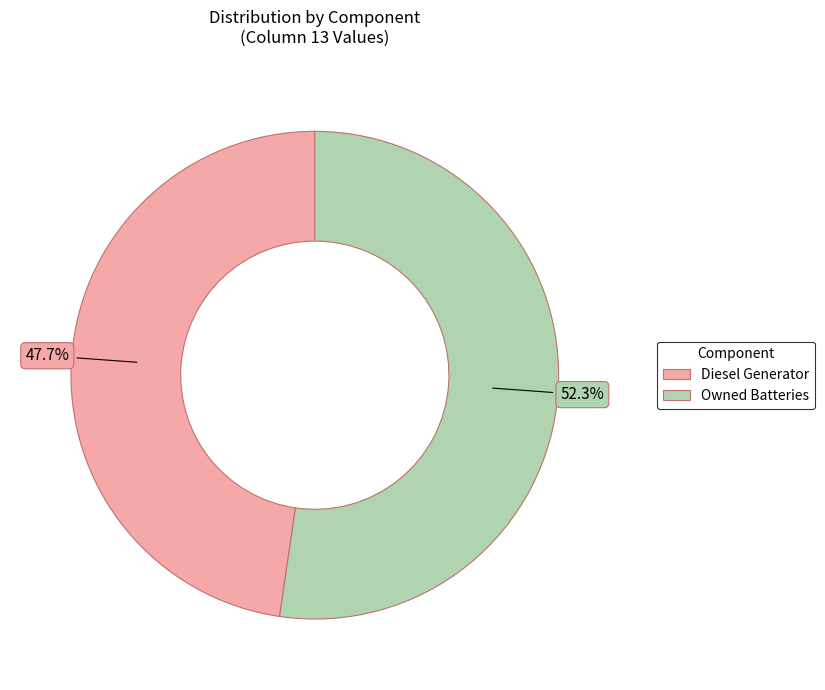

Does any single category account for the majority?

Yes